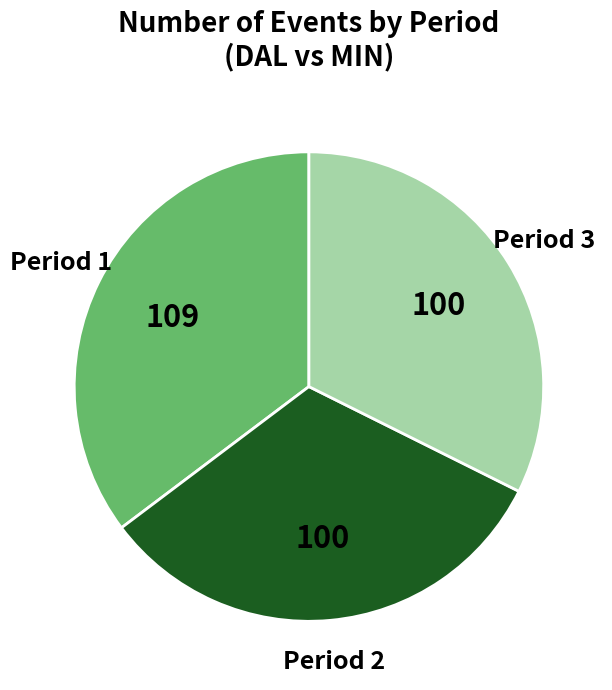

Is there a majority slice in this chart?

No